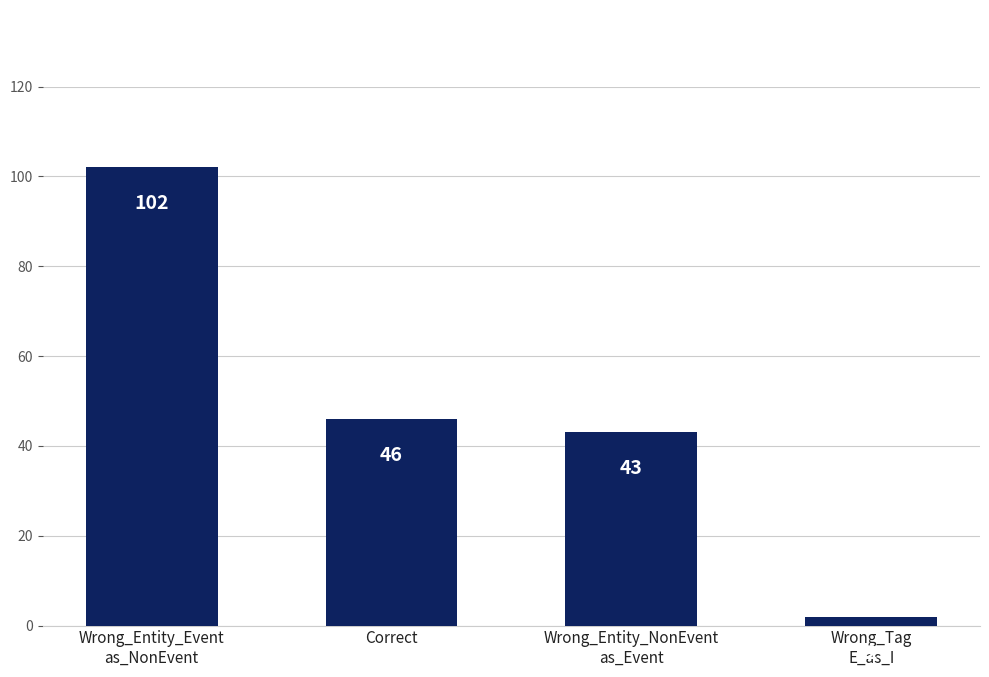

What is the ratio of the value at Correct to the value at Wrong_Tag
E_as_I?

23.0